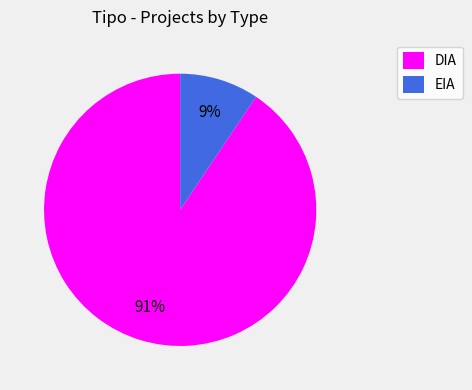

Combined, do EIA and DIA account for over 50%?

Yes